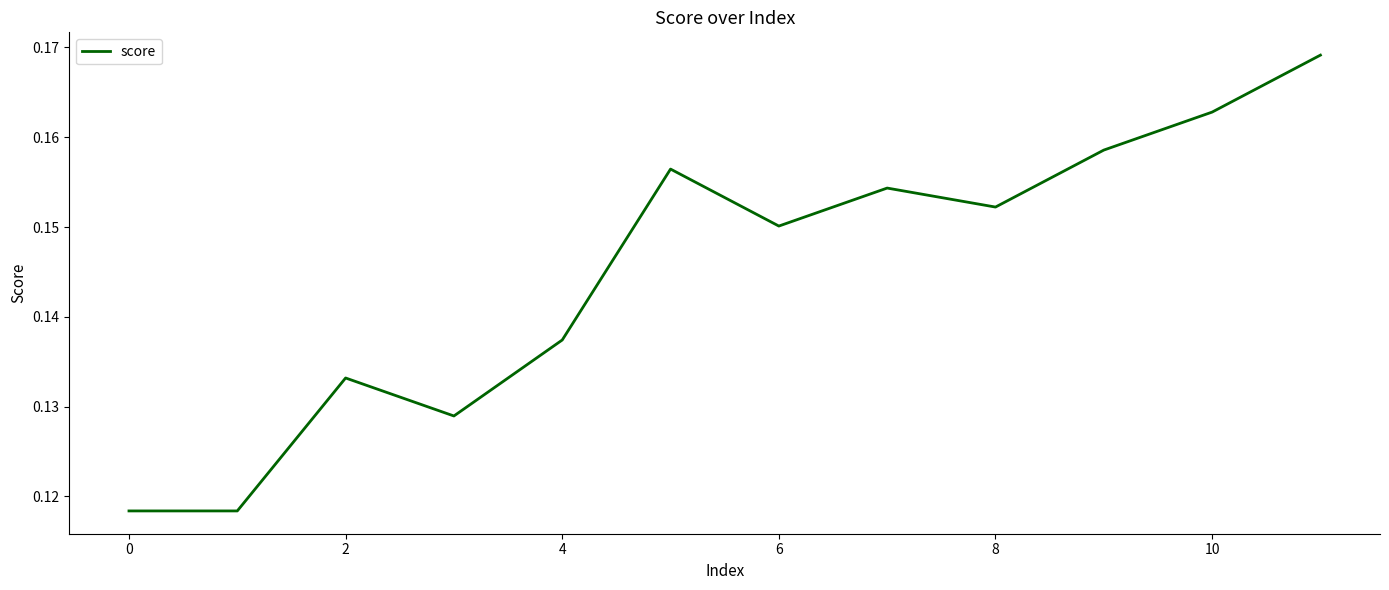

Does the chart display data point markers on the line(s)?

No